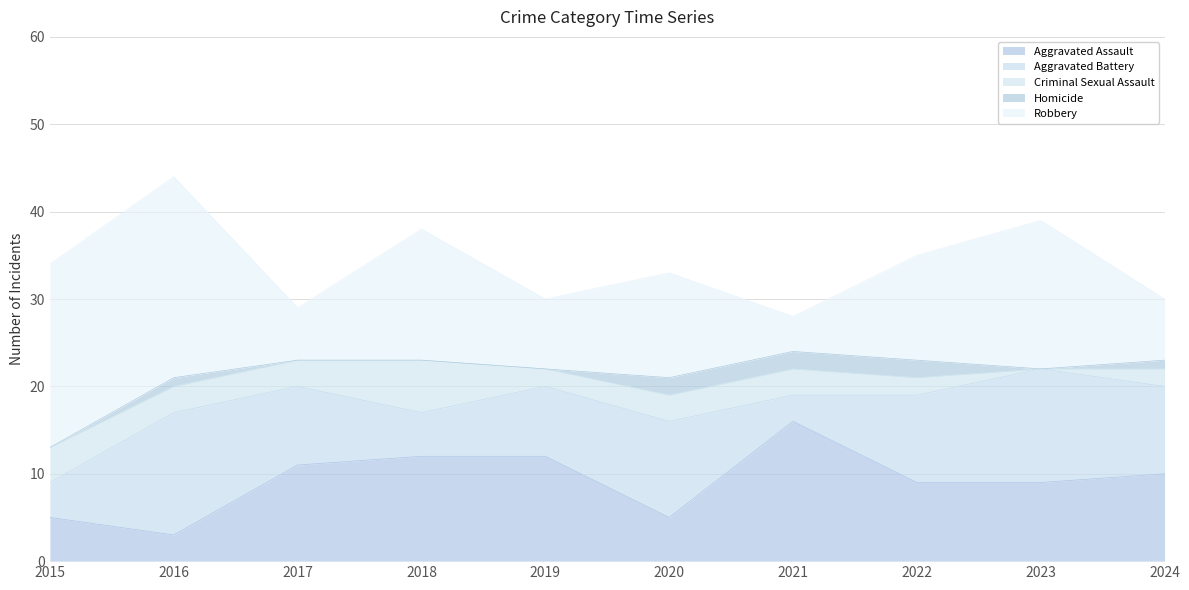

What is the total value across all series at 2015?

34